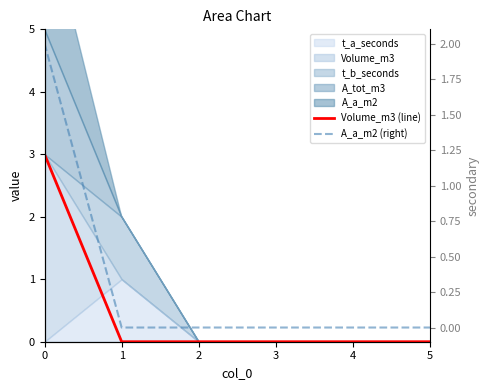

At how many categories does at least one series exceed 2?

1